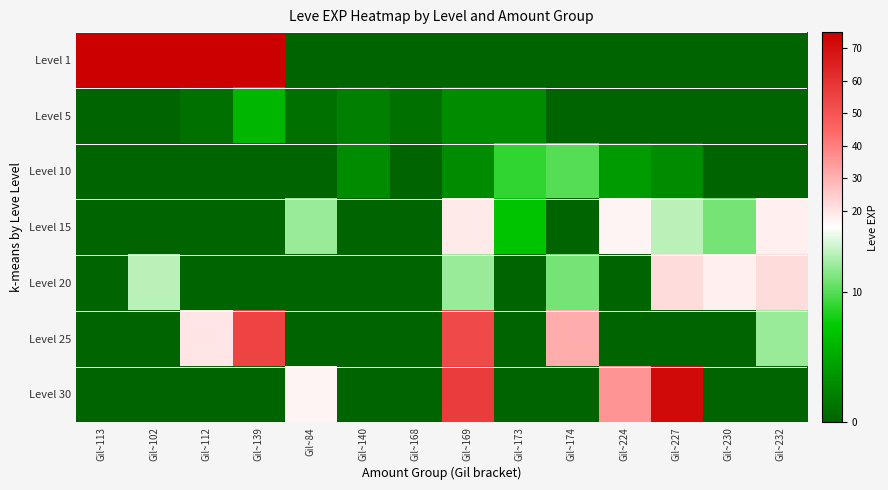

What is the difference between the highest and lowest values at Gil~102?

540